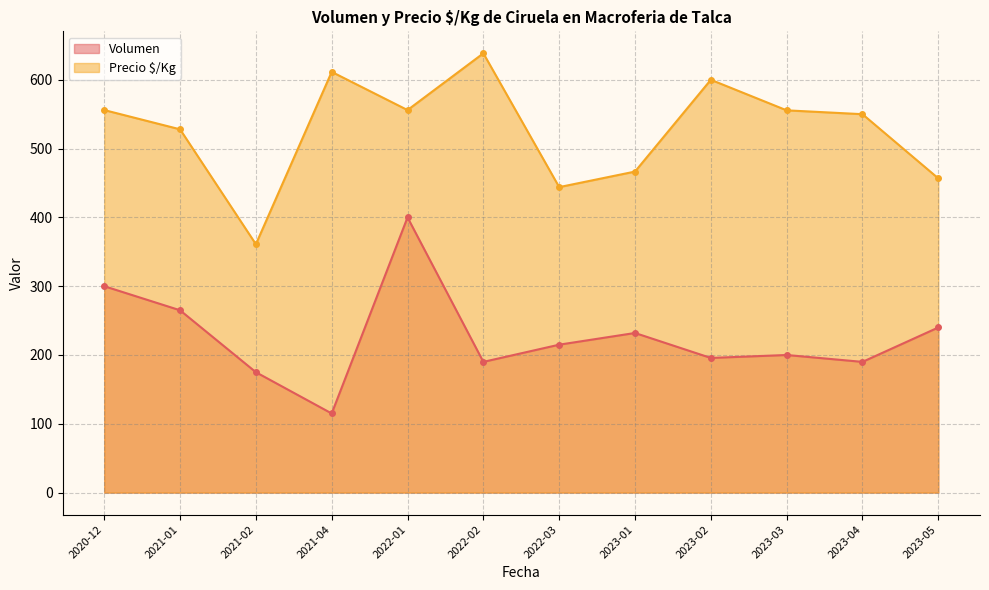

At which category does Volumen reach its first local valley?

2021-04